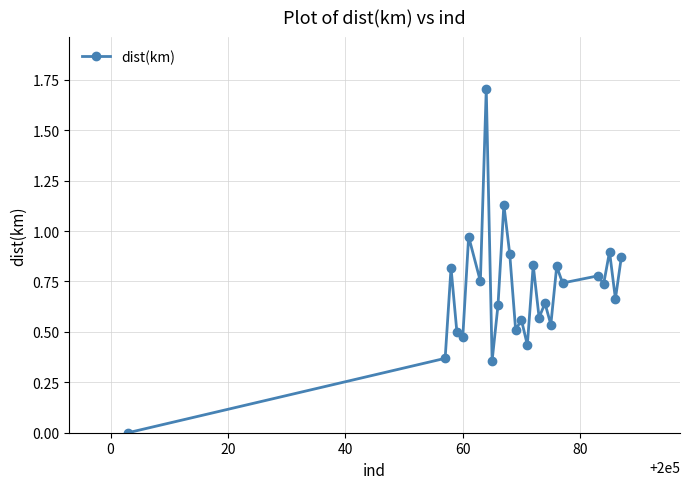

What is the difference between the maximum and minimum values?

1.7